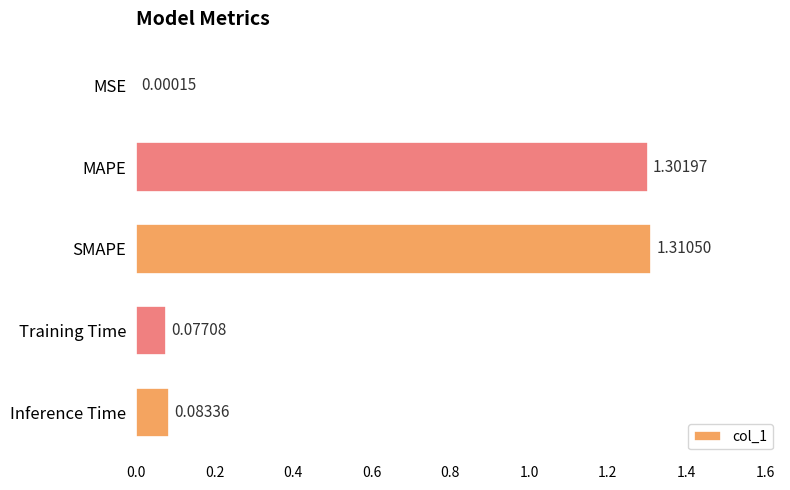

What is the sum of the values at SMAPE and Inference Time?

1.4